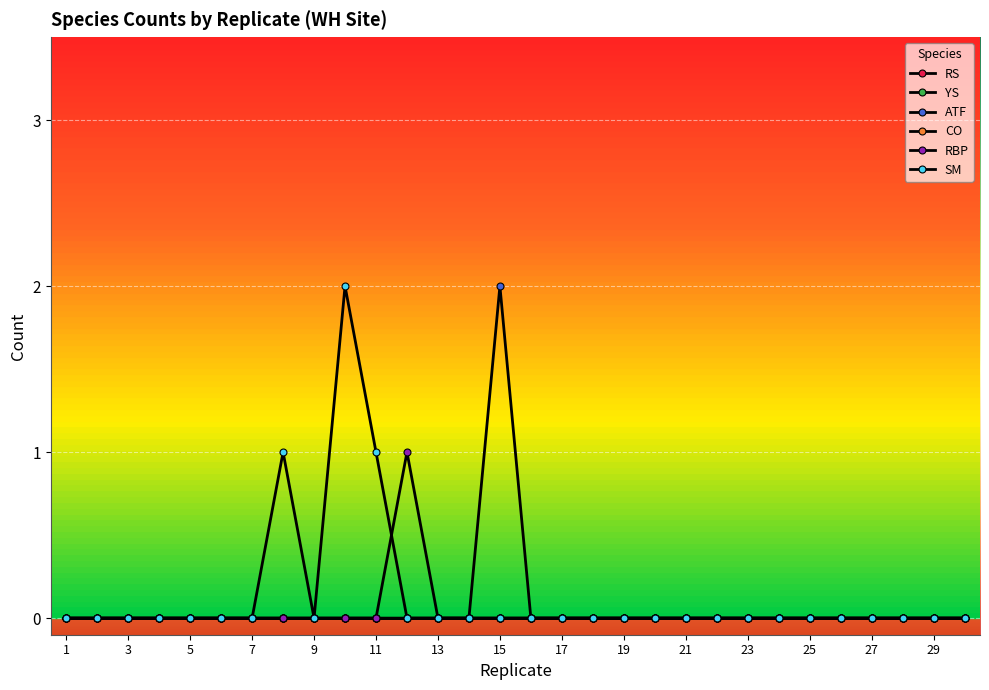

Which series has the largest total across all categories?

SM